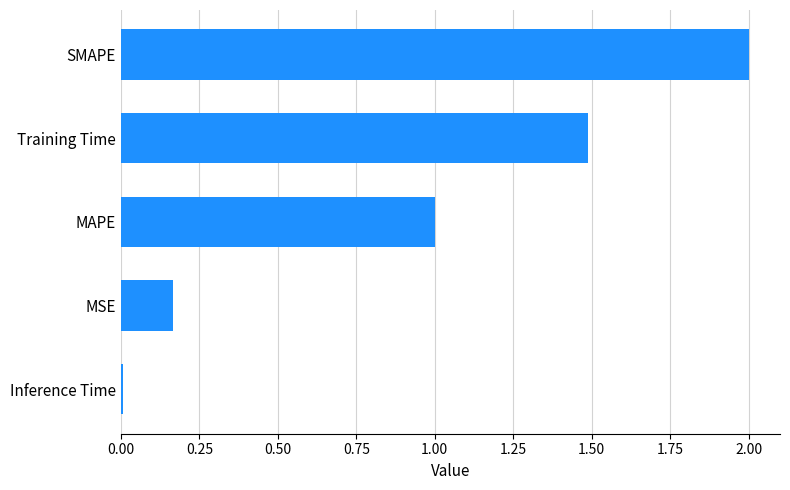

What value does the data have at MAPE?

1.0